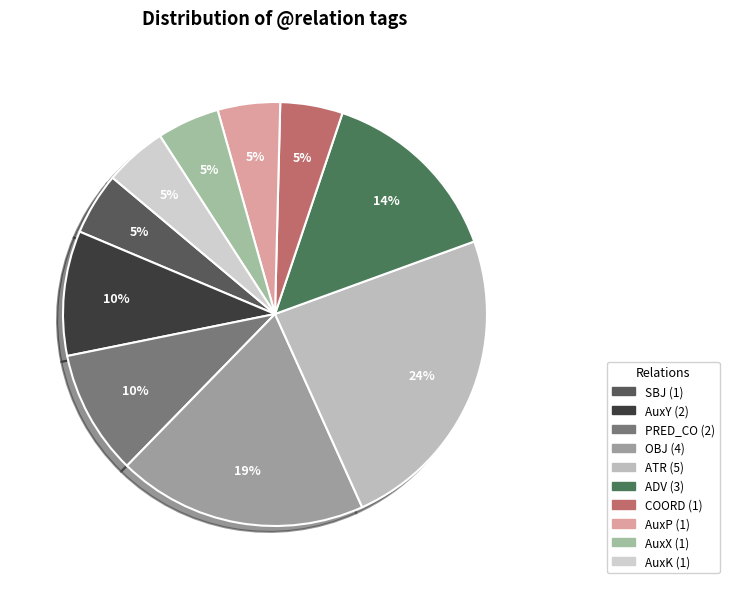

The PRED_CO slice represents 1% of the pie. True or false?

False